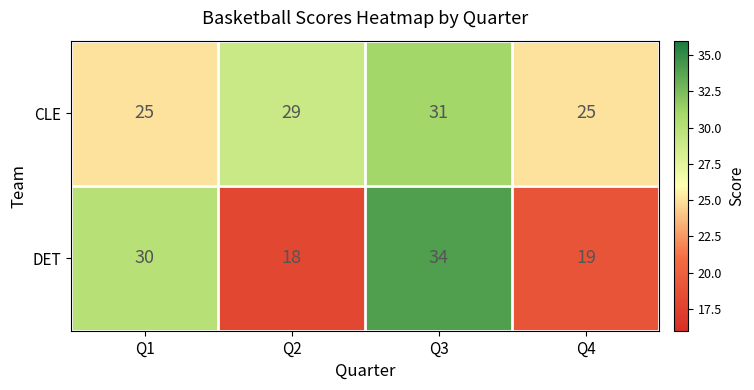

Rank the series by their maximum value, from lowest to highest.

CLE, DET